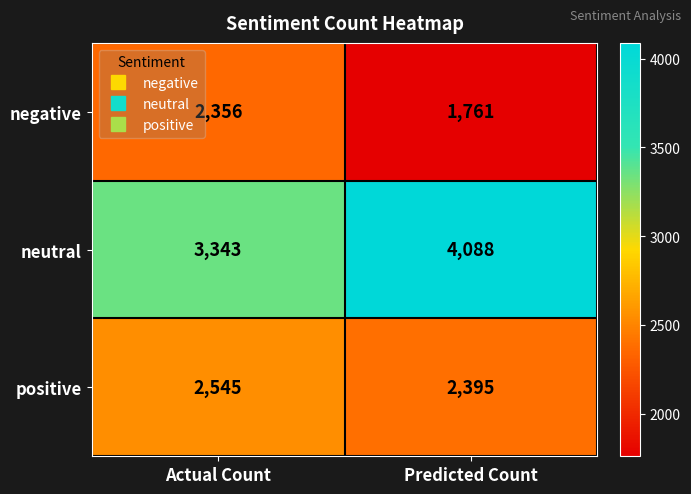

What is the maximum value shown in the chart?

4088